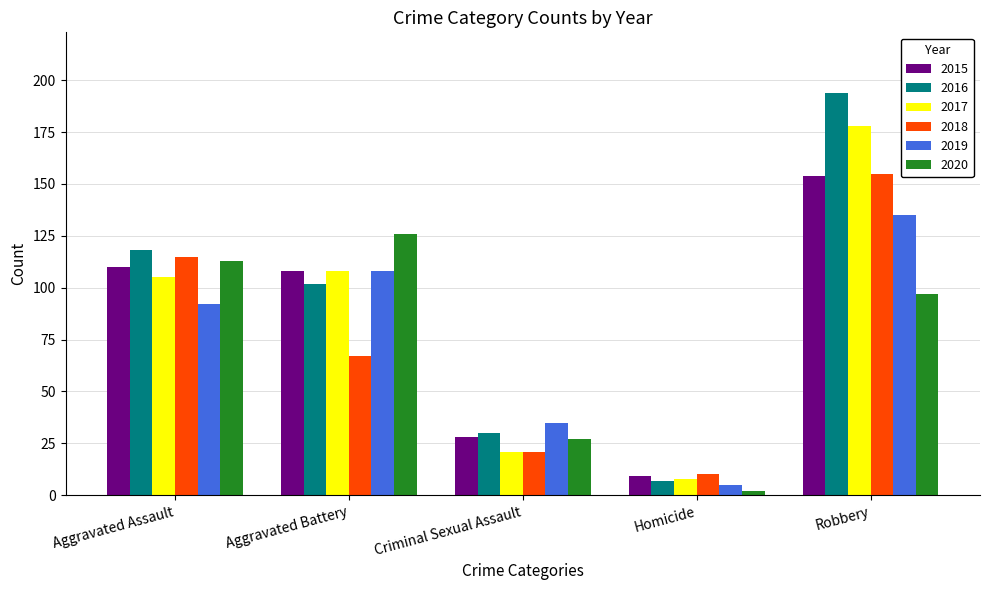

At which category is the sum across all series the highest?

Robbery